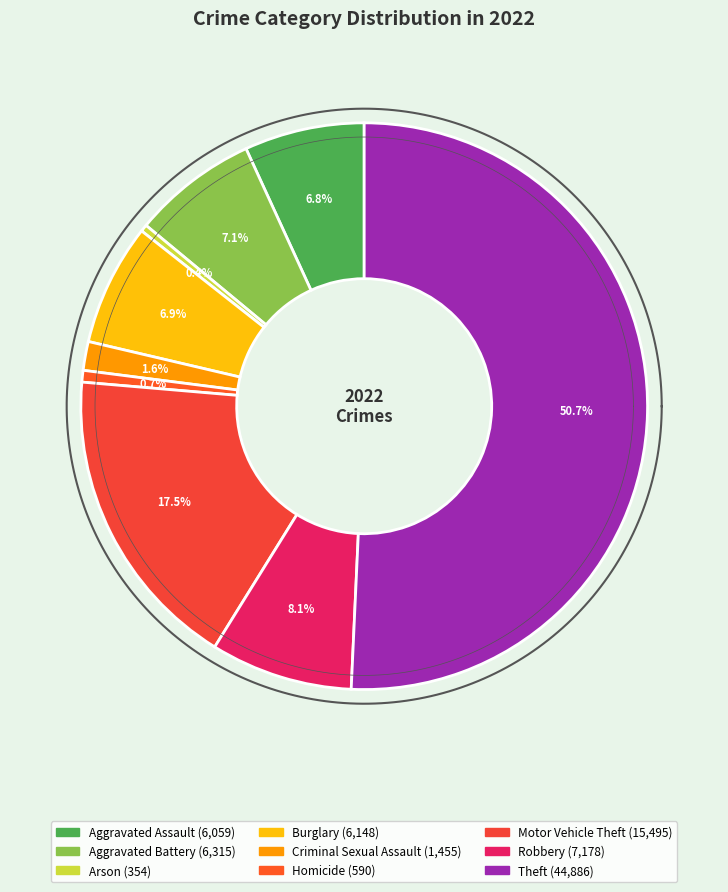

Does any single category account for the majority?

Yes